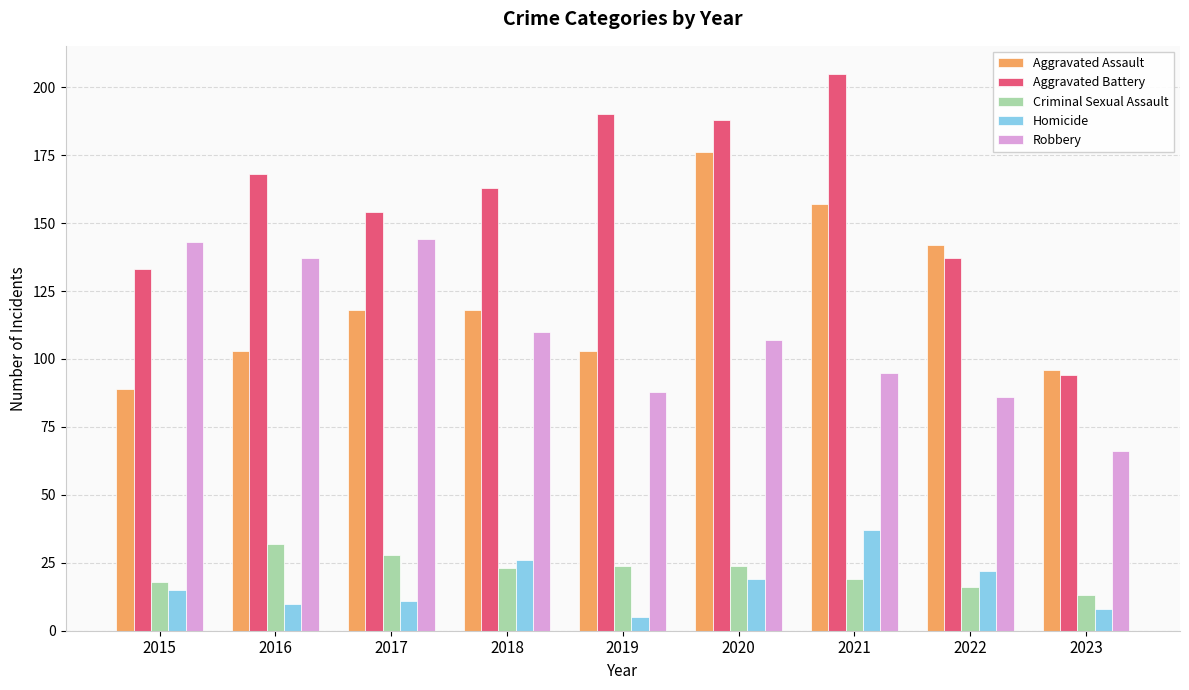

What is the approximate value of Aggravated Assault at 2020?

176